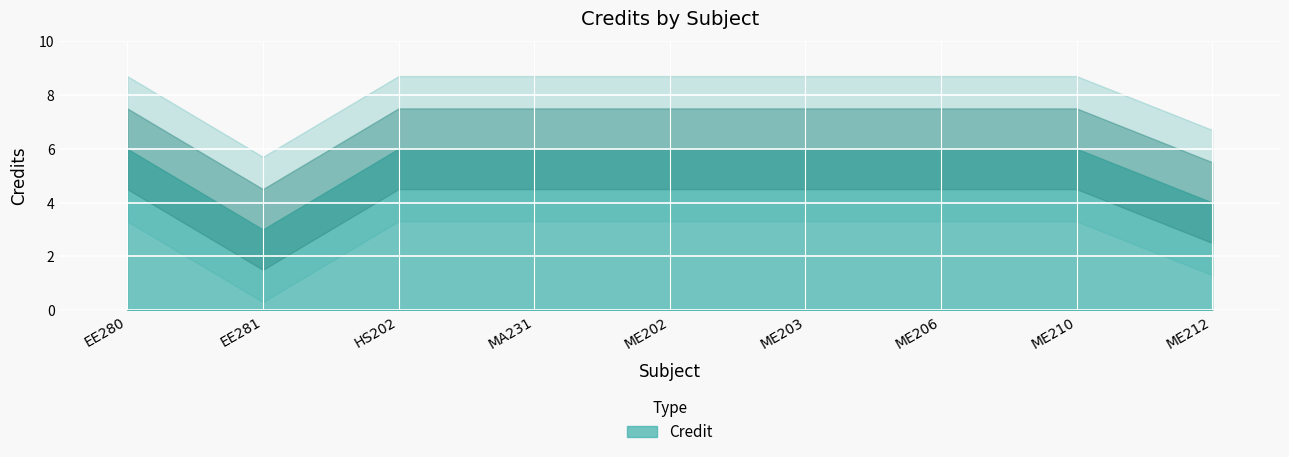

What is the value of the 9th point from the left?

4